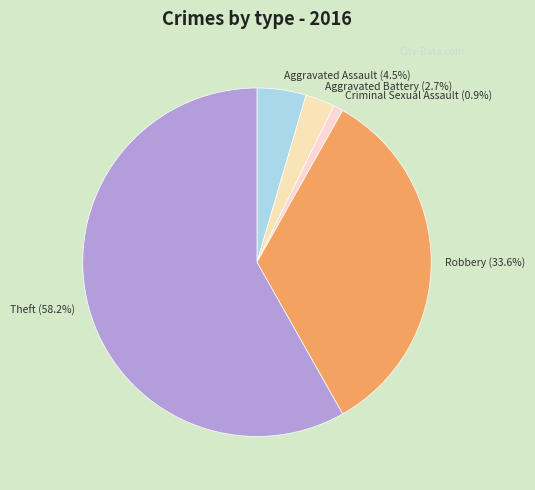

Which has a higher value, Criminal Sexual Assault (0.9%) or Robbery (33.6%)?

Robbery (33.6%)